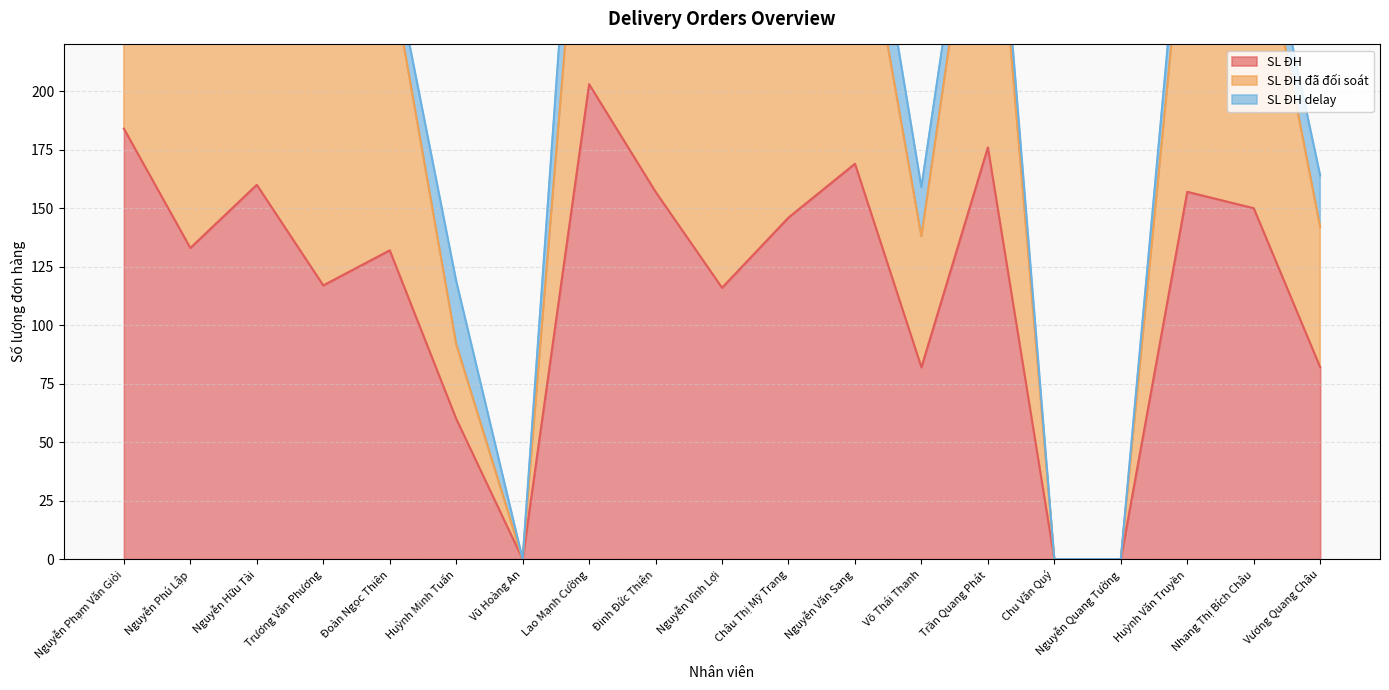

Where does the SL ĐH đã đối soát series first go above 254?

Nguyễn Phạm Văn Giỏi